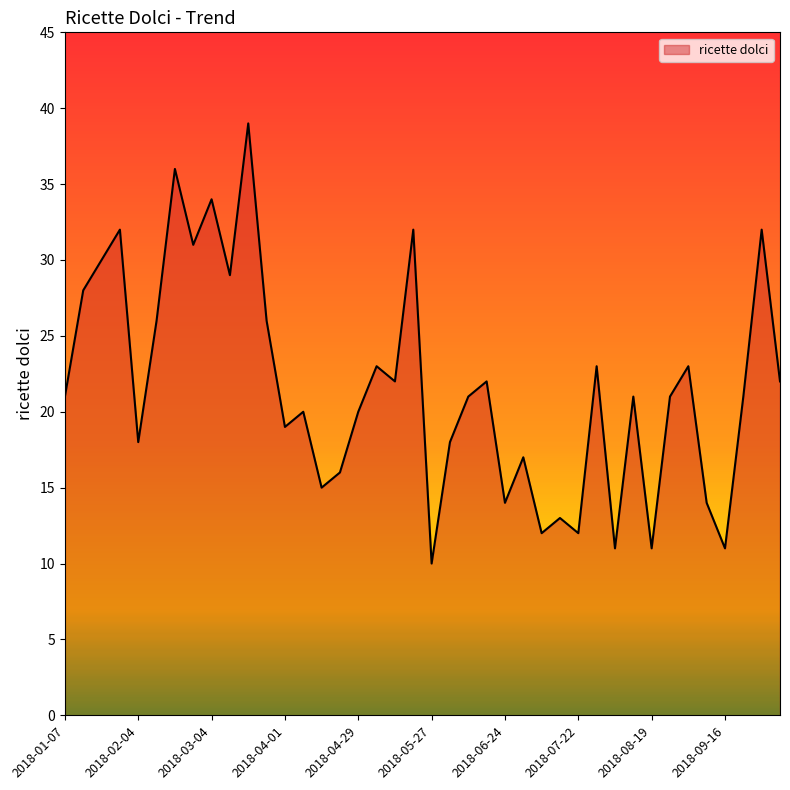

What is the difference between the maximum and minimum values?

29